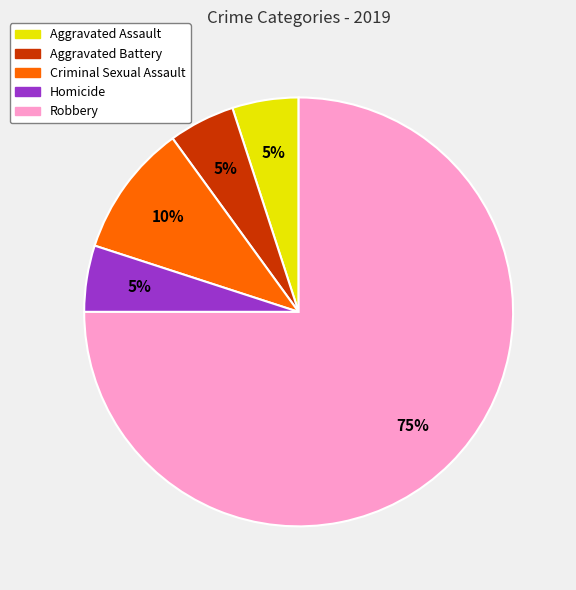

What percentage is the Robbery slice, to the nearest percent?

75%